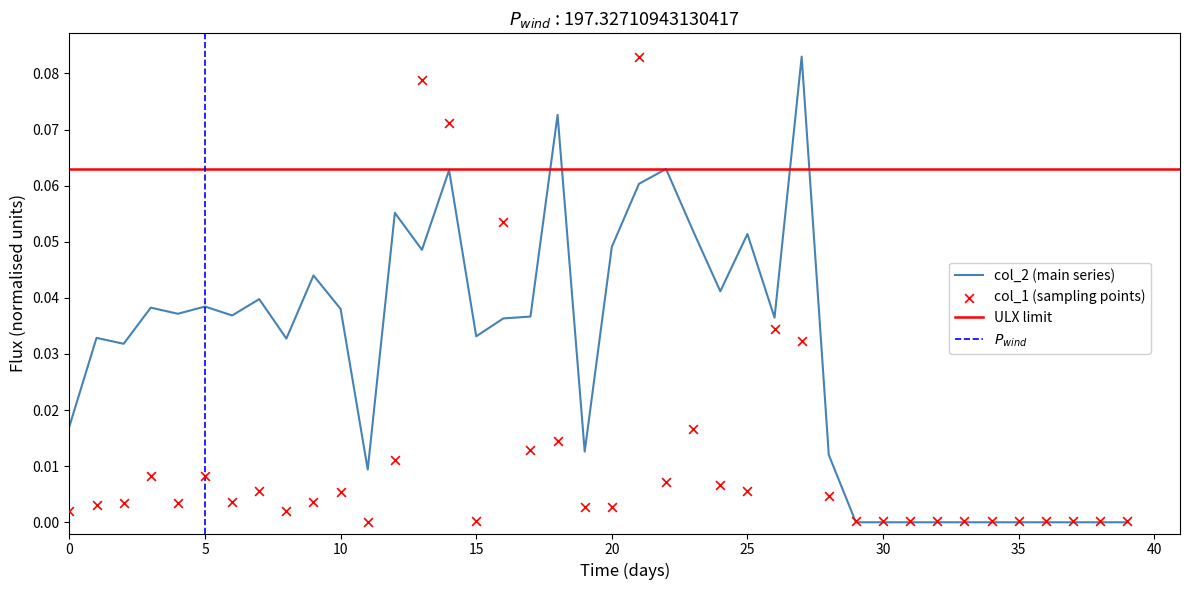

Is the value of col_1 at 13 greater than the value of col_2 at 23?

Yes